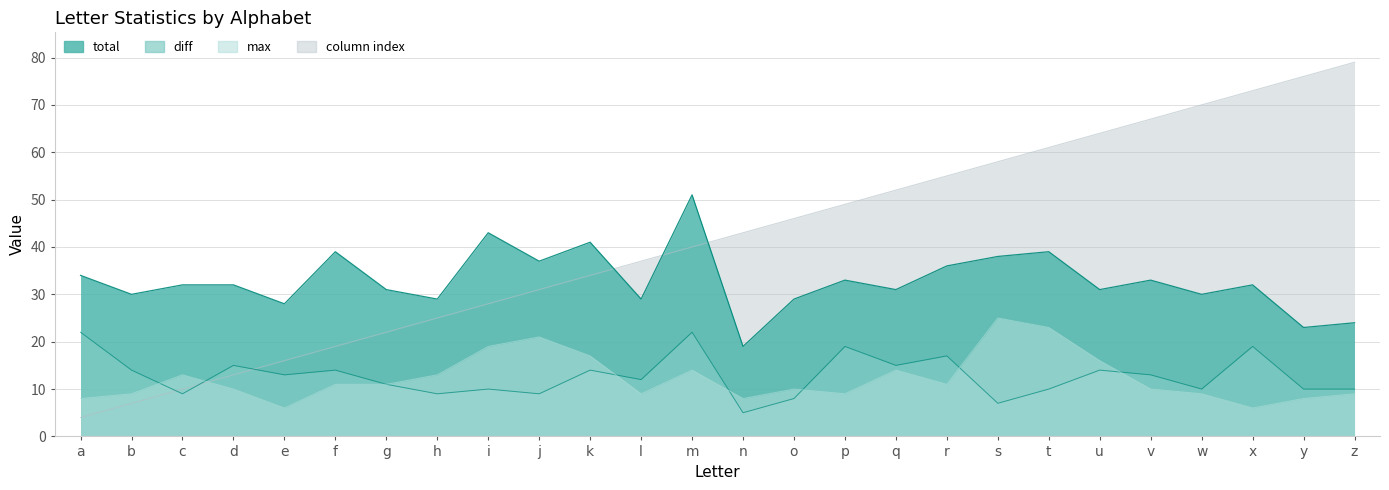

Which series has the largest range (max minus min)?

column_index